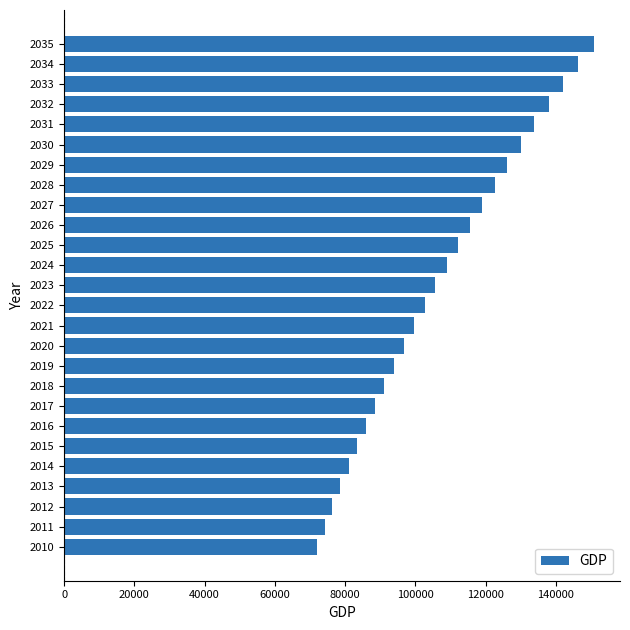

The value at 2013 is 78671.6. True or false?

True